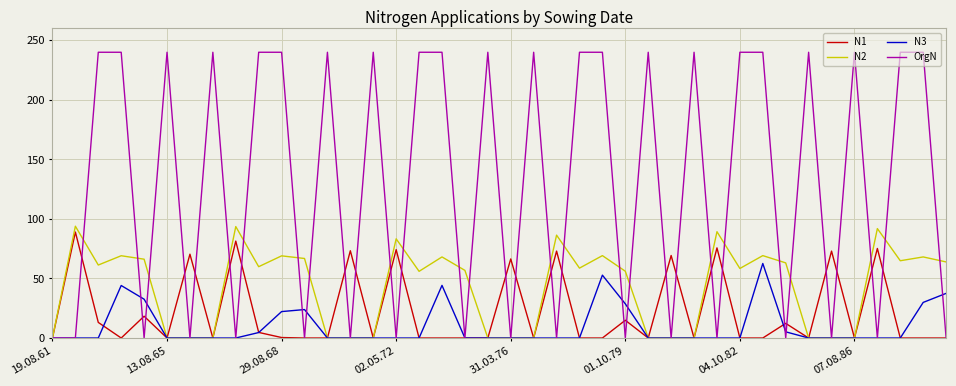

Which series has the largest range (max minus min)?

OrgN